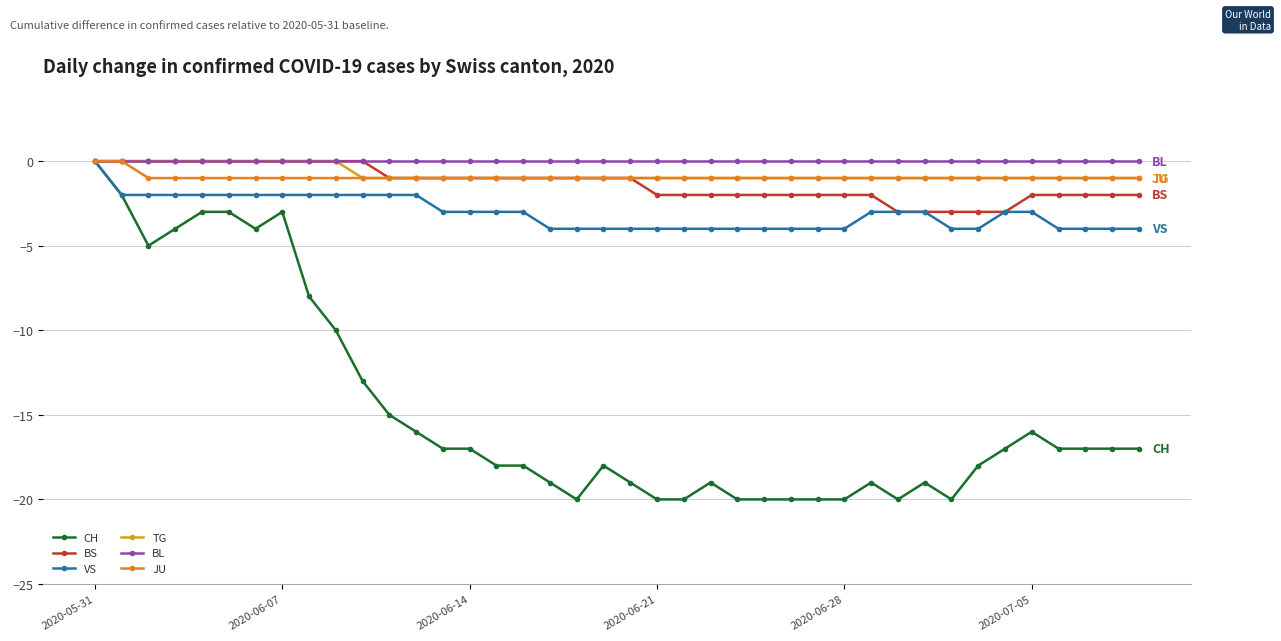

Which series has the largest range (max minus min)?

CH